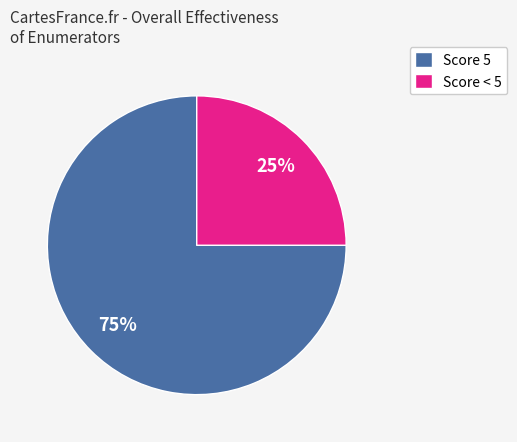

To the nearest percent, what portion does Score 5 represent?

75%